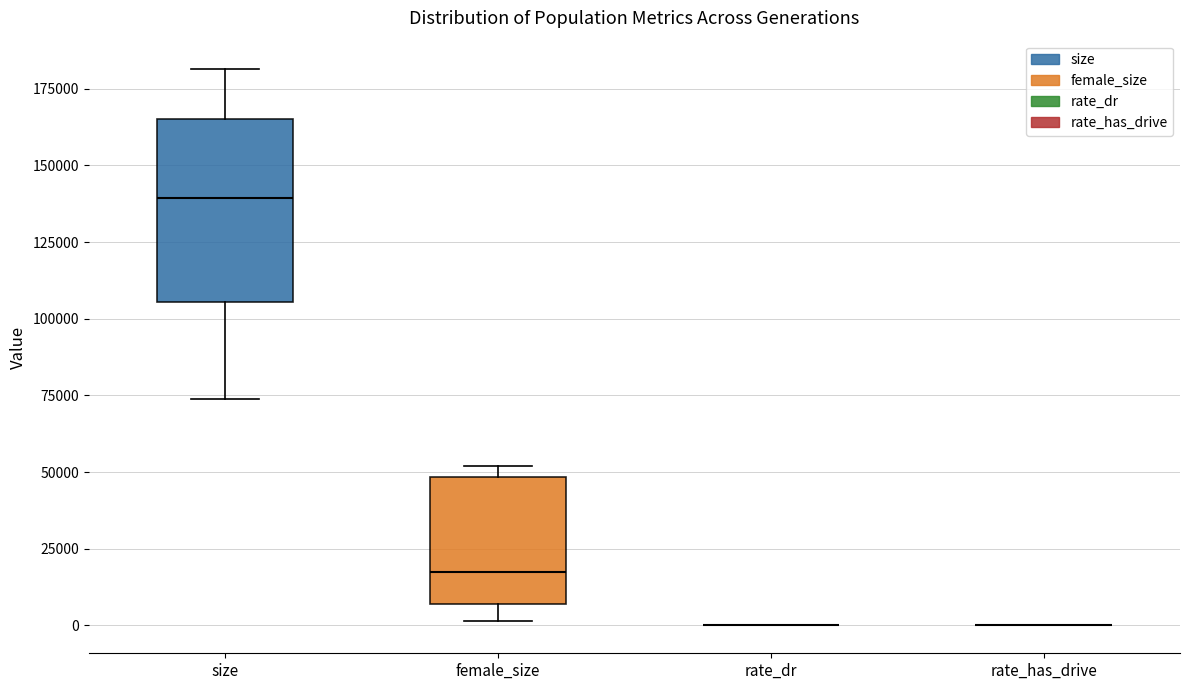

Which box is the tallest, from its lower edge to its upper edge?

size